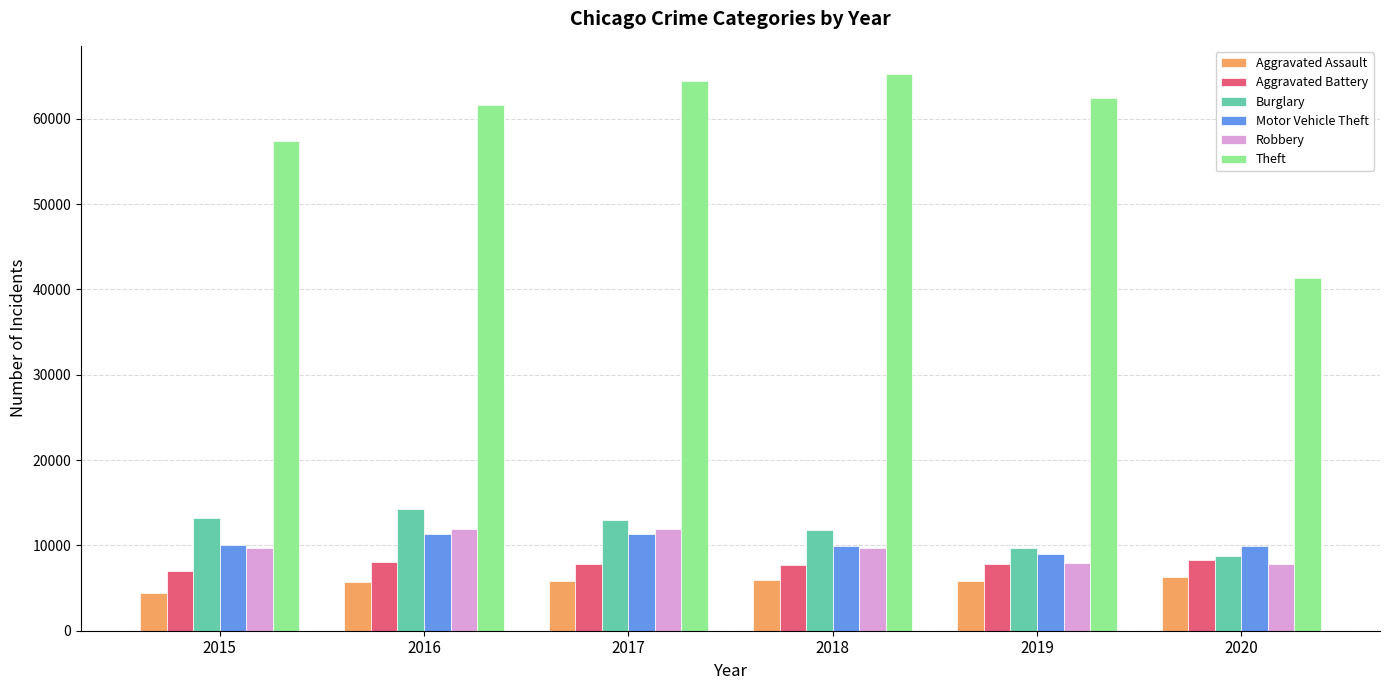

At how many categories does at least one series exceed 30300?

6